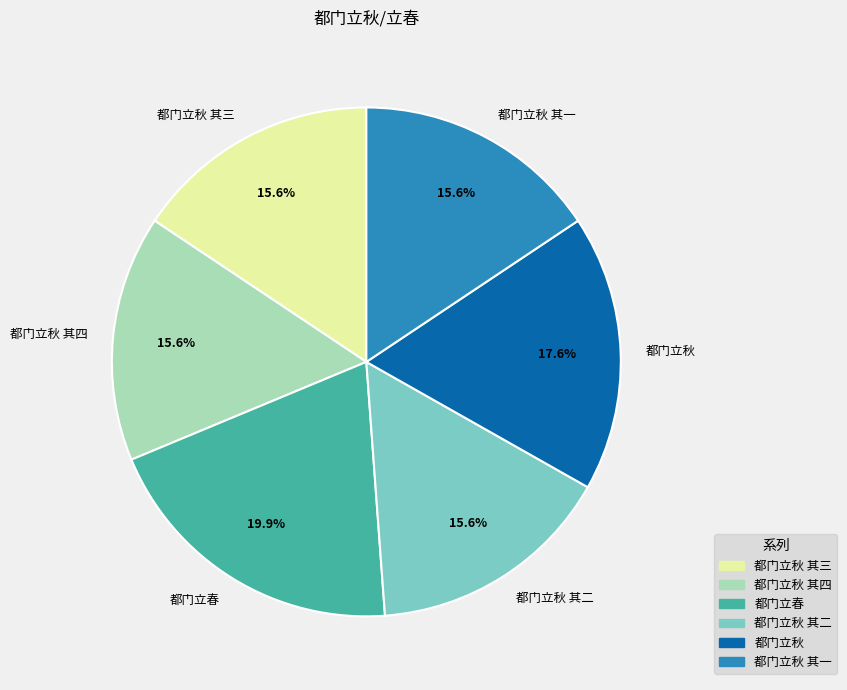

Which category has the biggest portion of the pie?

都门立春